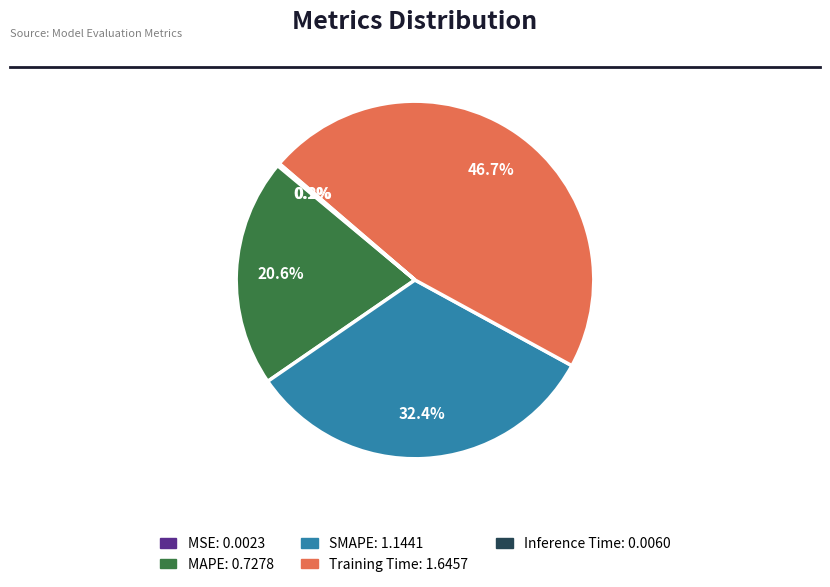

To the nearest percent, what portion does SMAPE represent?

32%